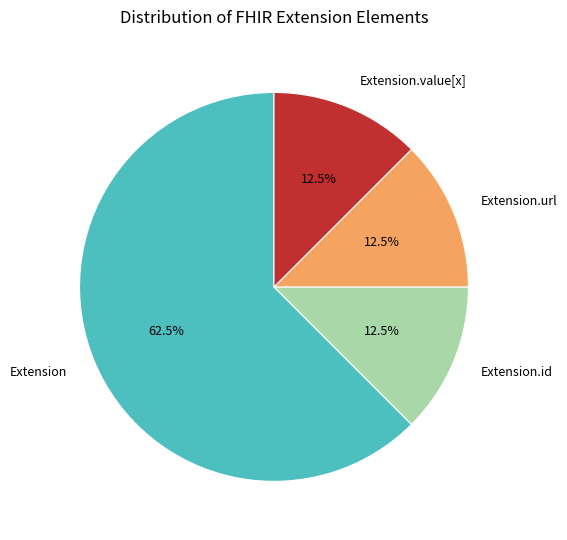

The Extension.url slice represents 58% of the pie. True or false?

False